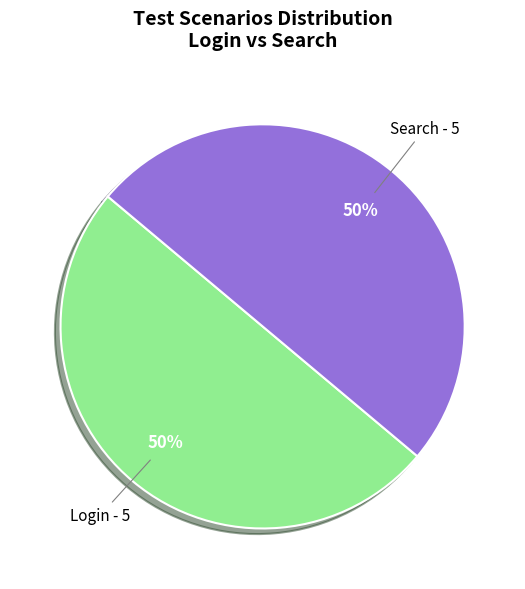

Is it true that Login - 5 is 50% of the pie?

True